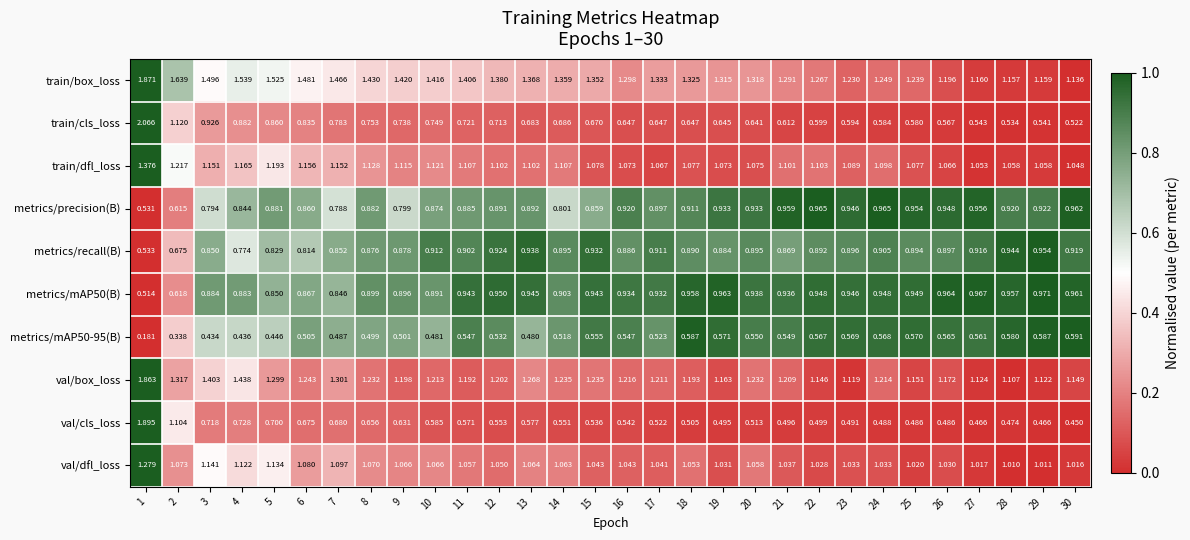

Is the value of train/box_loss at 25 greater than the value of metrics/precision(B) at 14?

Yes